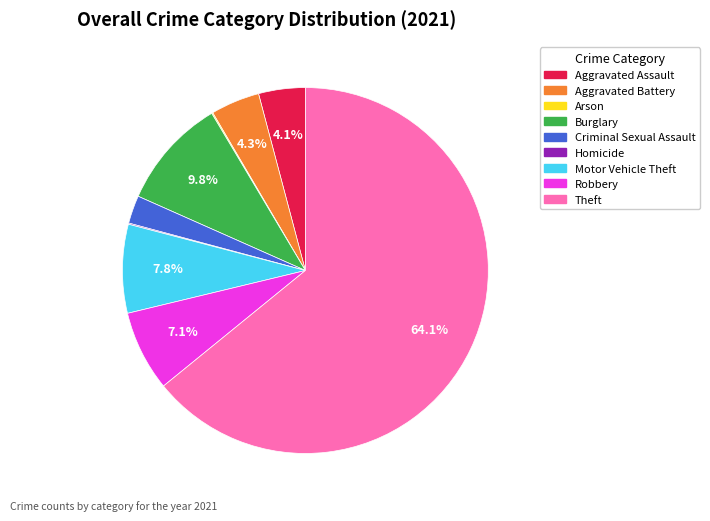

What percentage is the Burglary slice, to the nearest percent?

10%